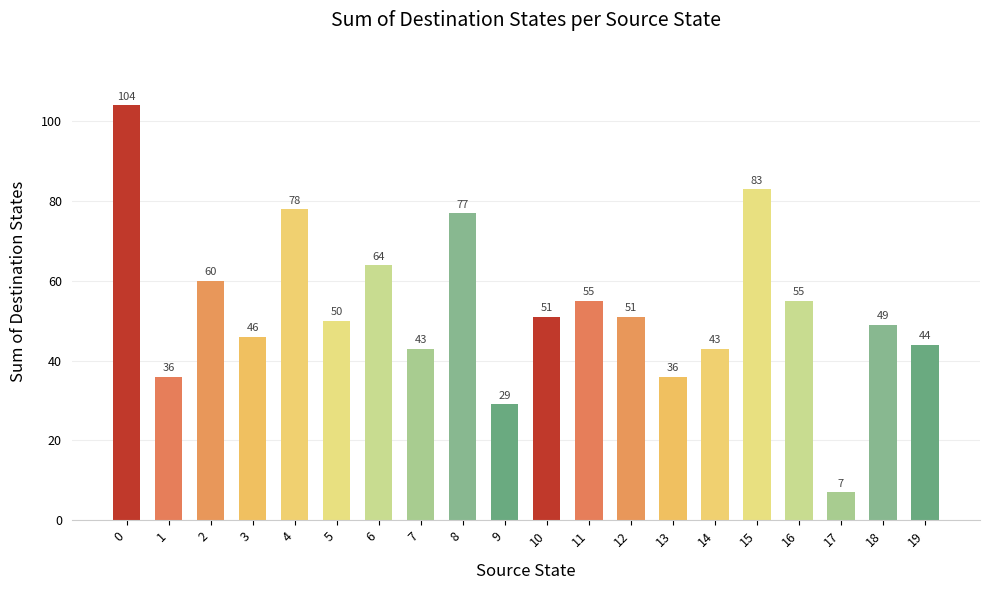

Are the bars grouped side by side (vs. stacked)?

No